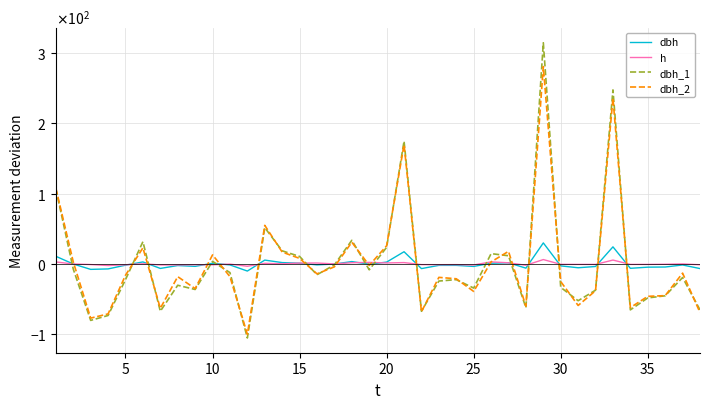

At how many categories does at least one series exceed 230?

2